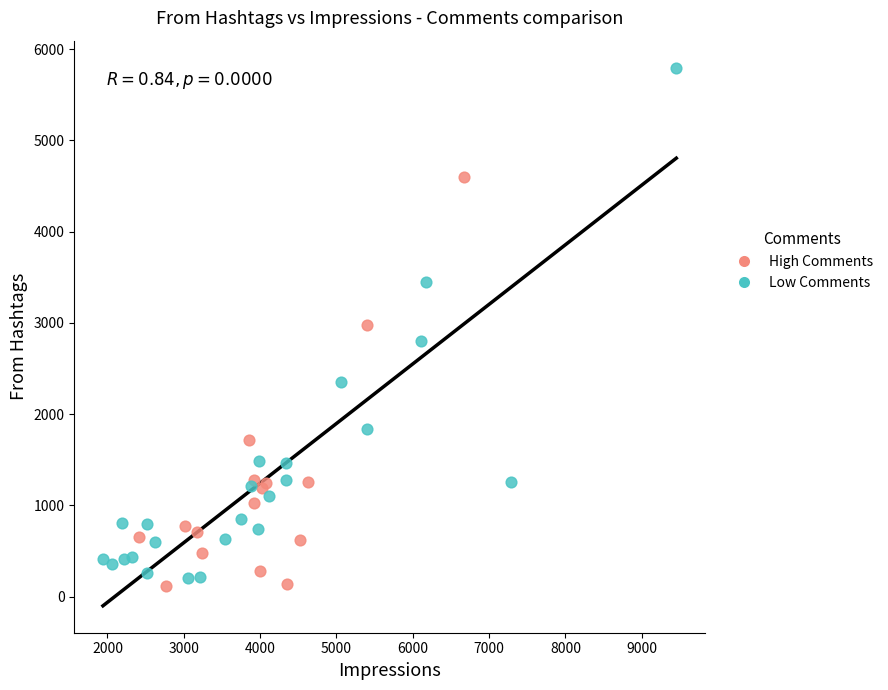

Which series contains the lowest Y value?

High Comments